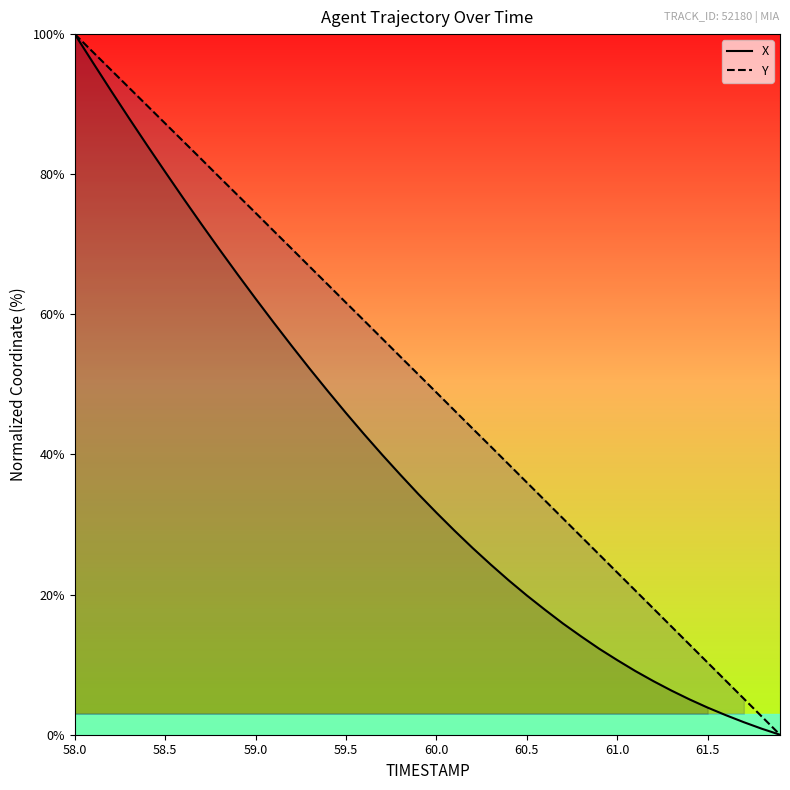

The X series shows 14.2 at 59.5. True or false?

False